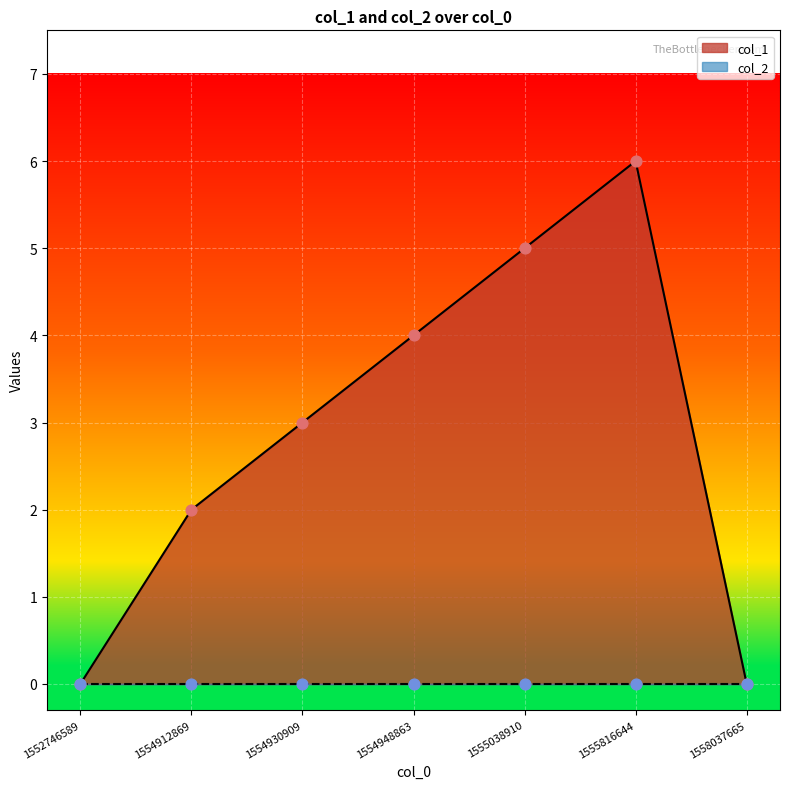

Approximately how many times larger is the value at 1554948863 compared to 1554912869?

2.0